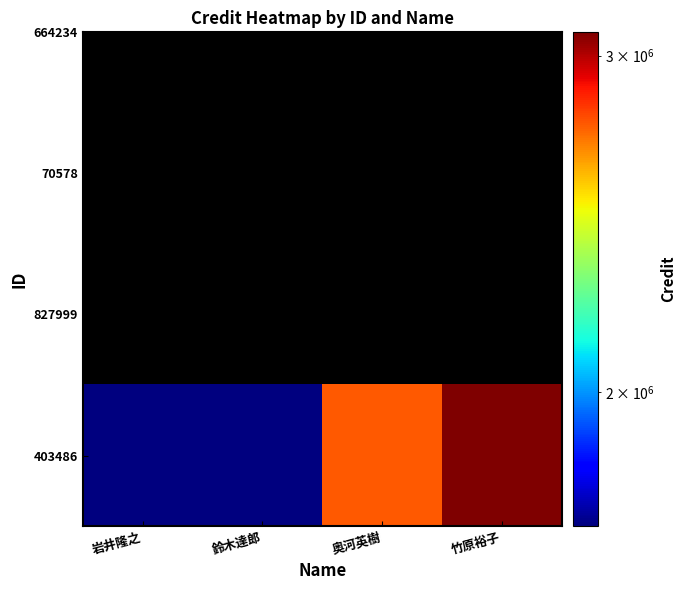

True or false: the data shows 2761648 at 奥河英樹.

True